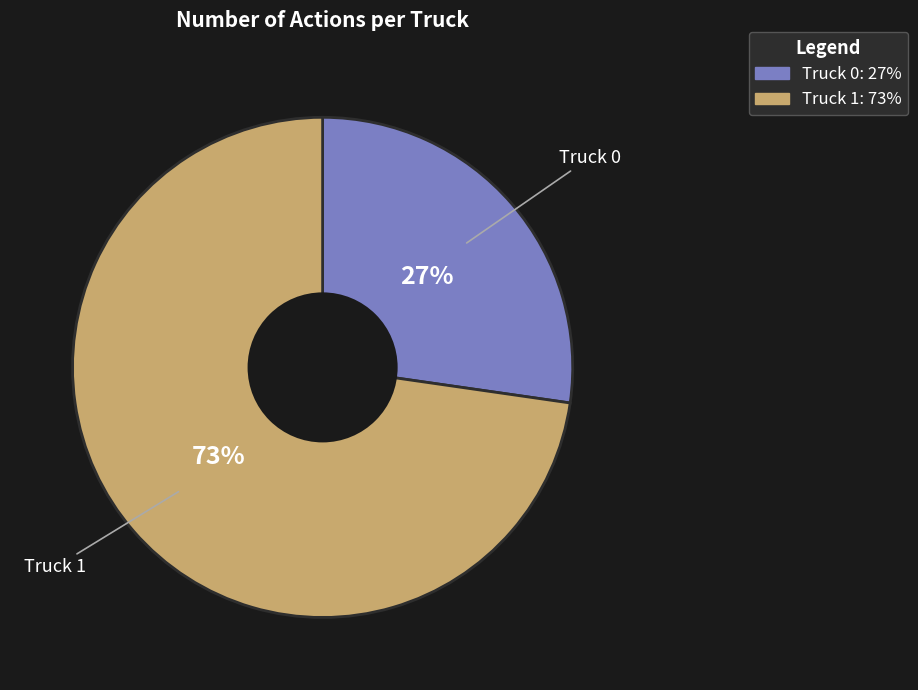

What is the largest slice in the pie chart?

Truck 1